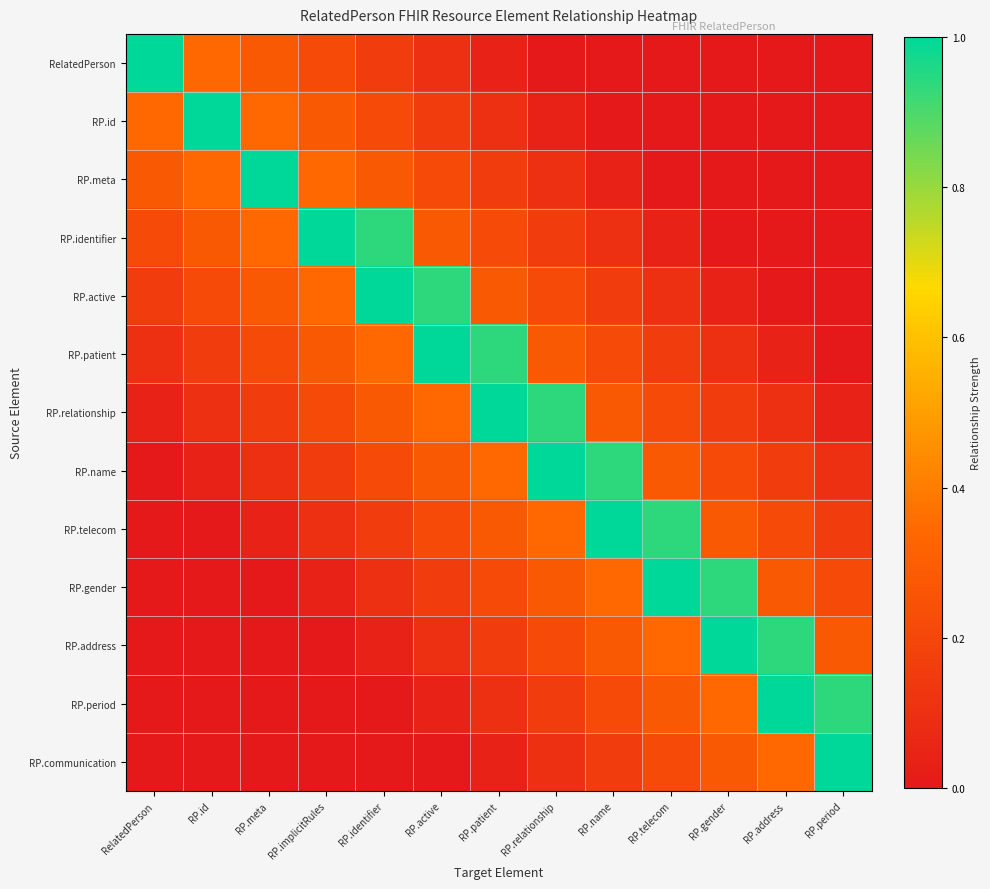

Count the number of categories in the chart.

13